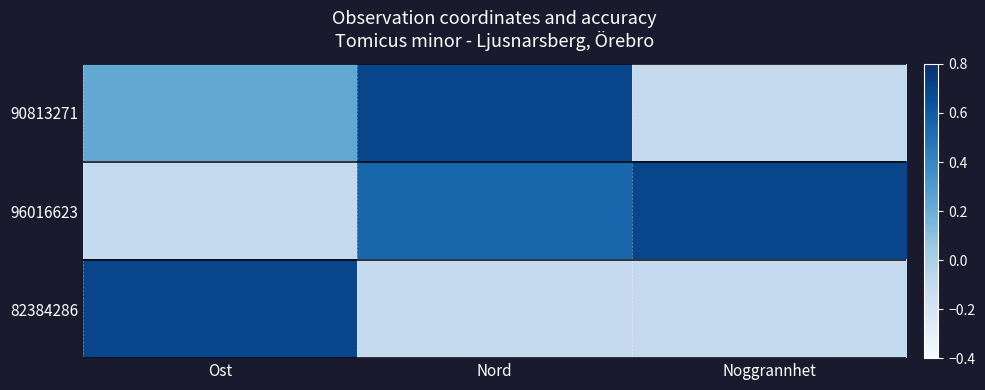

How many categories are shown in the chart?

3